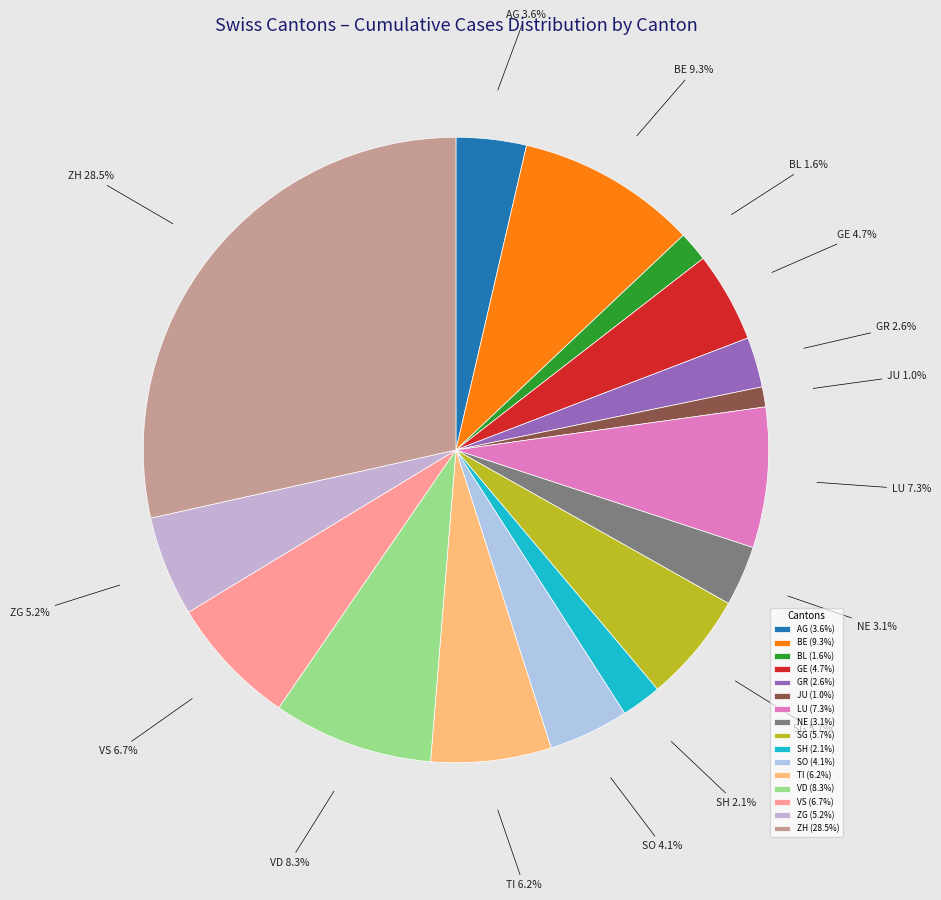

Do GE and VS together represent more than half of the pie?

No